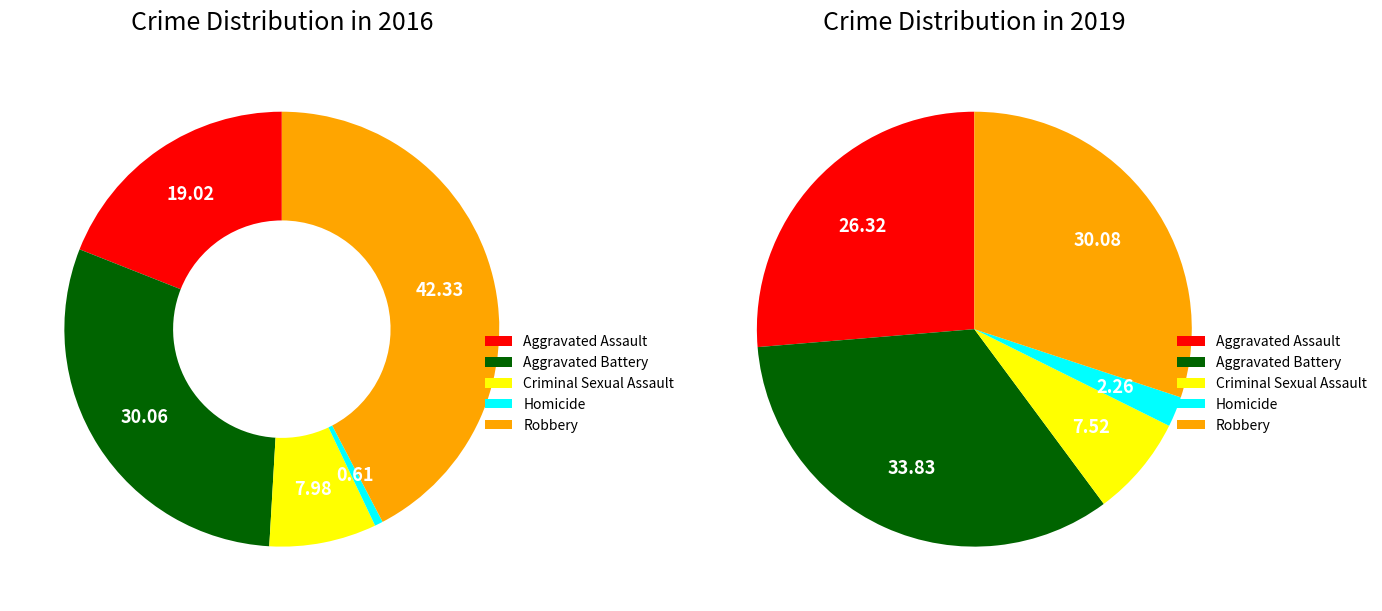

Is values_2016 the majority of the pie?

No